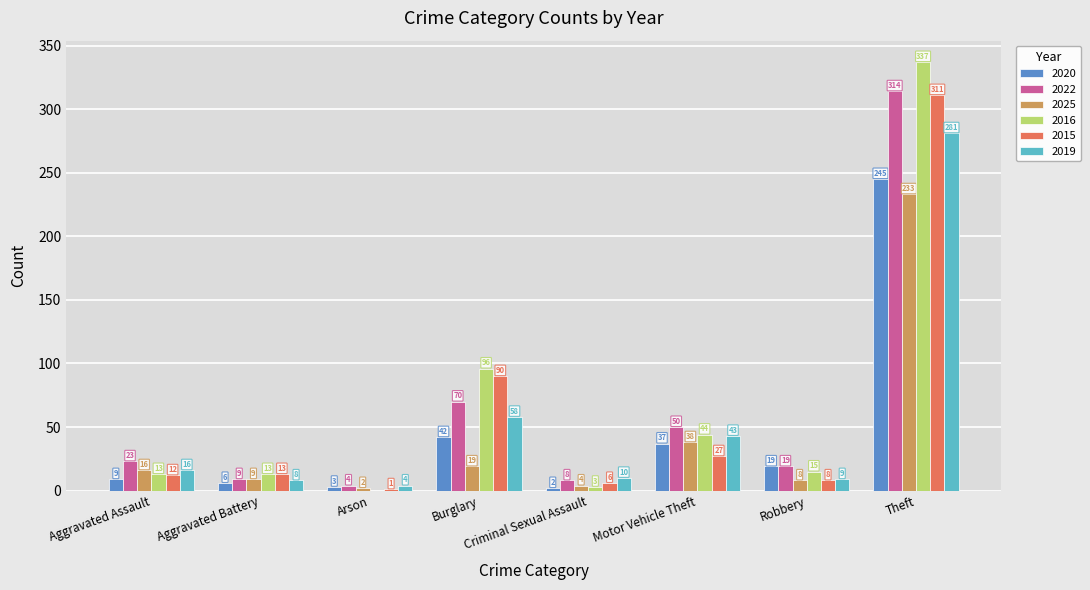

What is the highest value of the 2016 series?

337